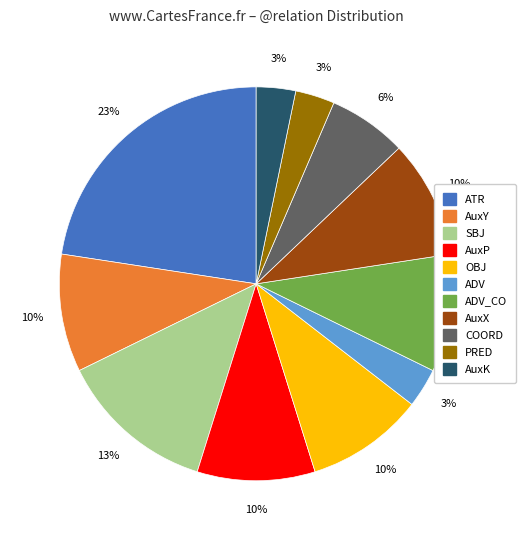

Does any single category account for the majority?

No